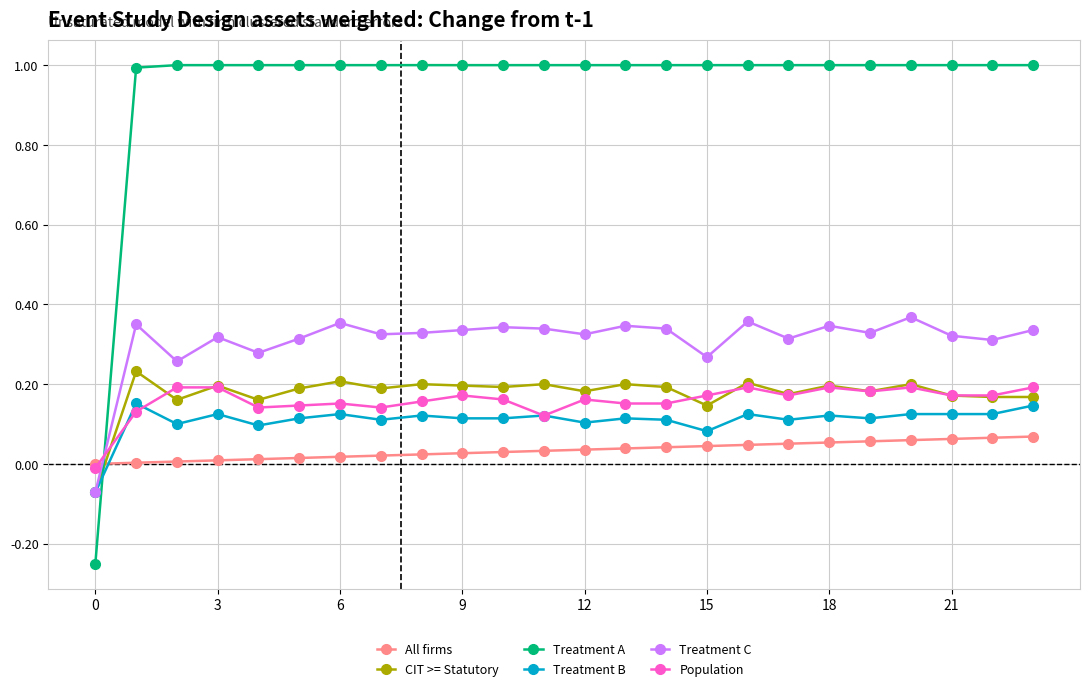

What is the value of the Treatment A point at the 22nd from the left?

1.0